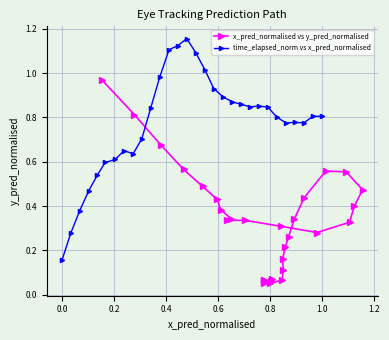

What is the value of the time_elapsed_norm vs x_pred_normalised point at the 8th from the left?

0.7